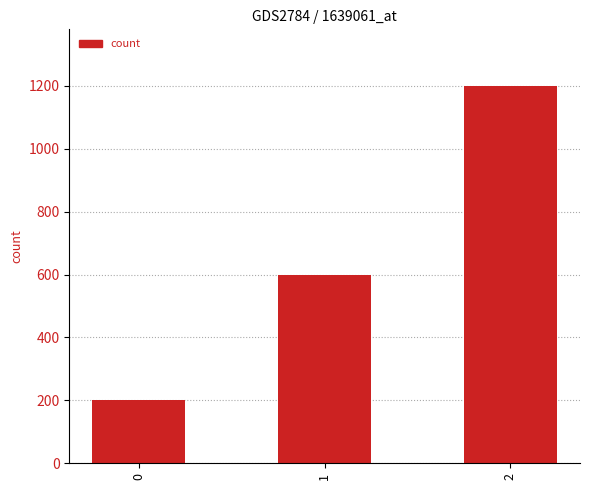

Are the bars grouped side by side (vs. stacked)?

No